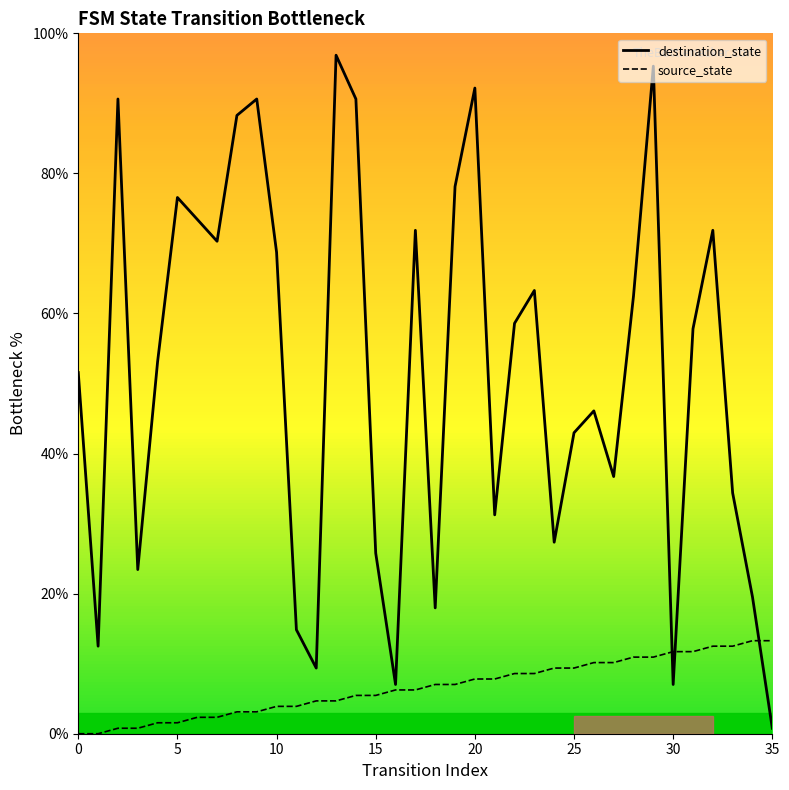

What is the average value of the source_state series?

6.6